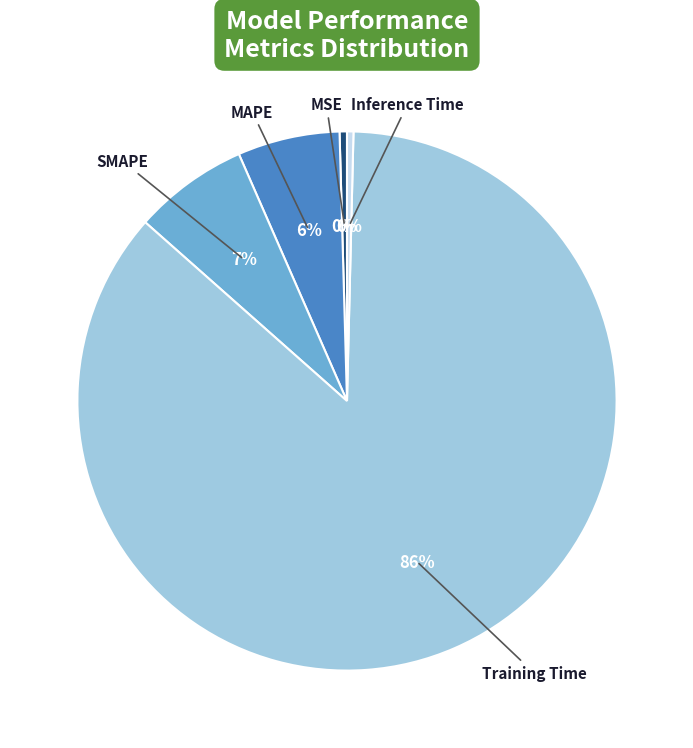

To the nearest percent, what is the average slice percentage?

20%